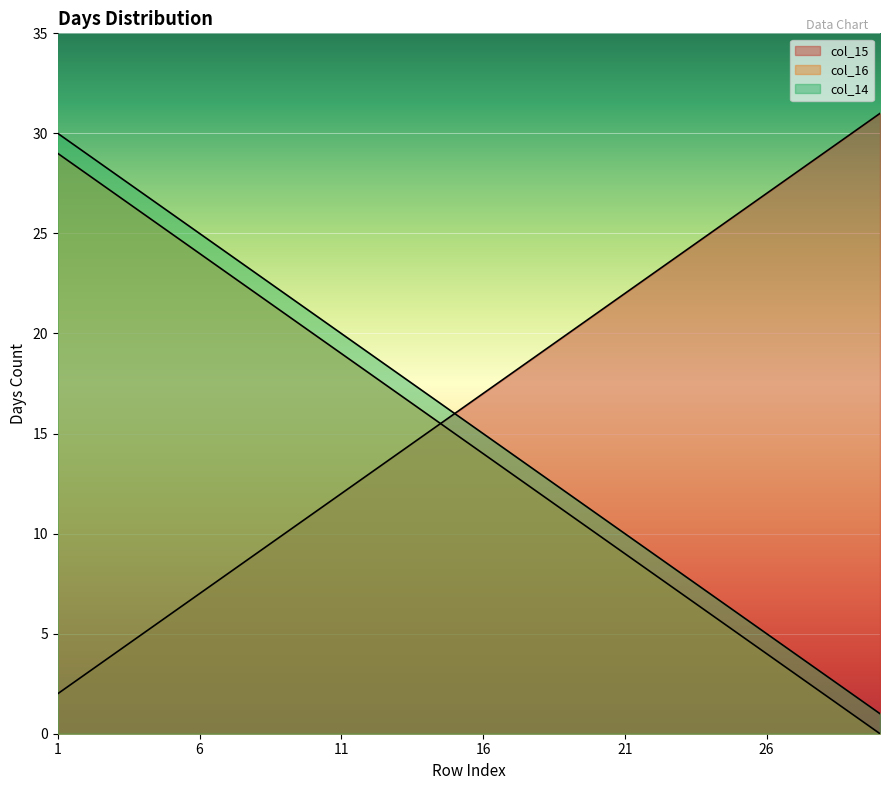

What is the value of the col_15 point at the 6th from the left?

7